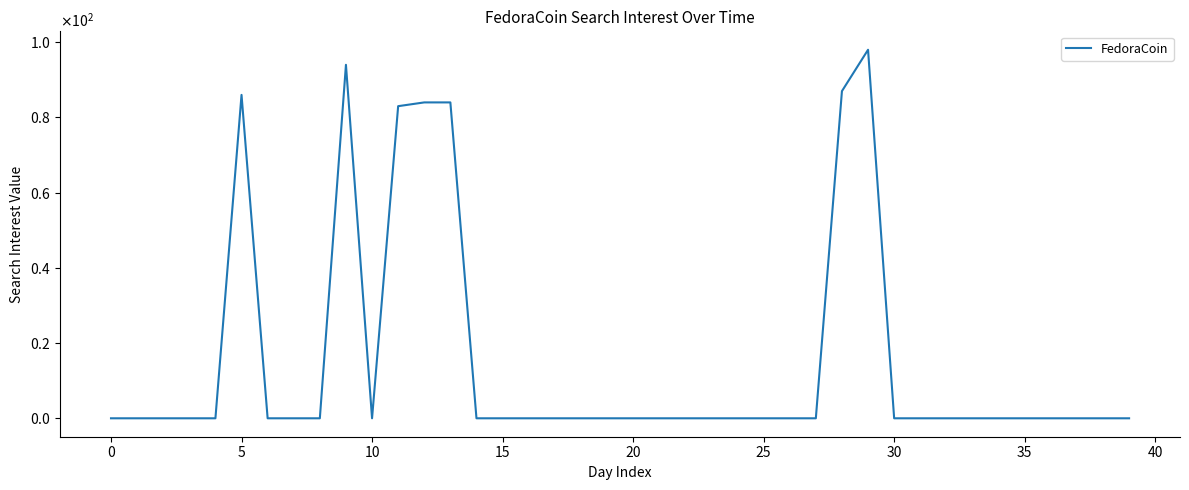

Does the chart display data point markers on the line(s)?

No